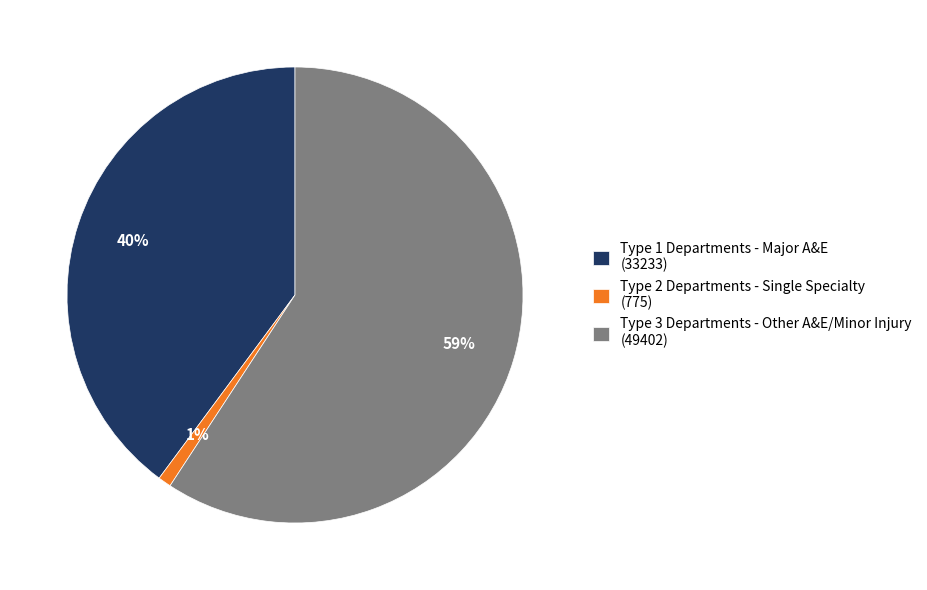

The Type 1 Departments - Major A&E slice represents 40% of the pie. True or false?

True